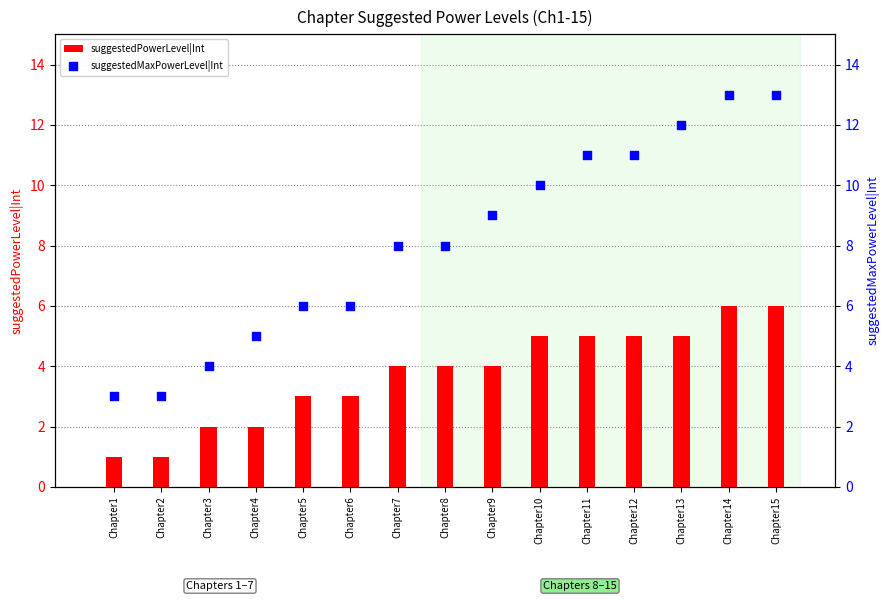

What is the total value across all series at Chapter3?

6